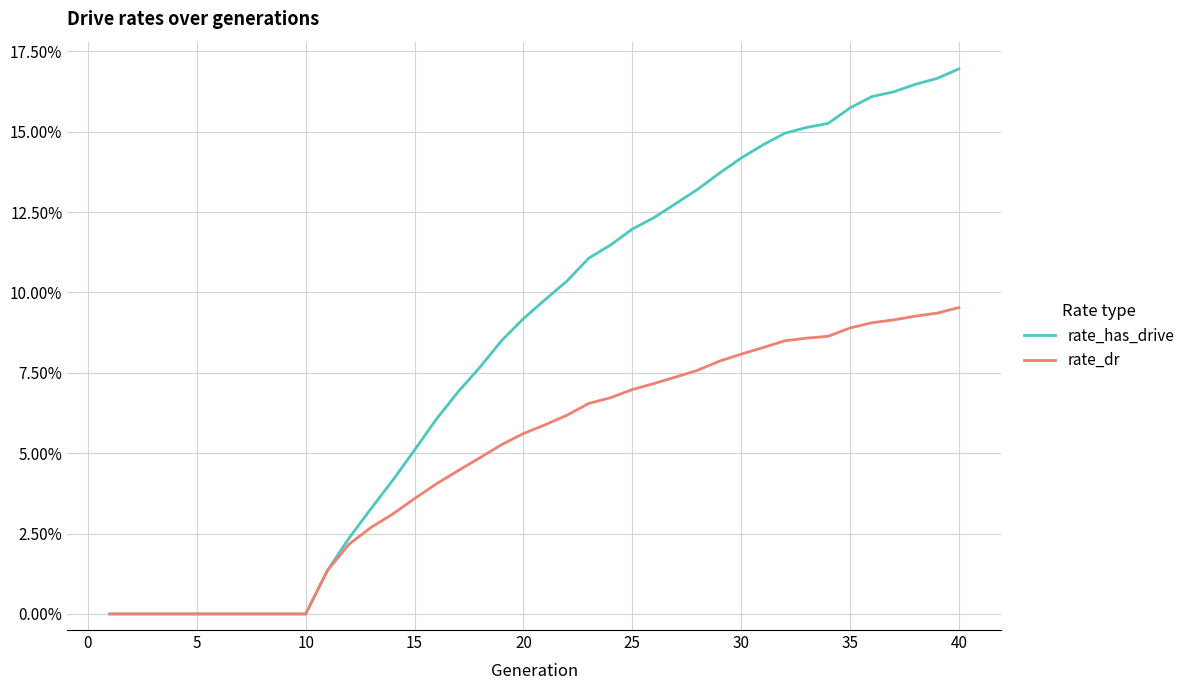

Which series has the largest total across all categories?

rate_has_drive